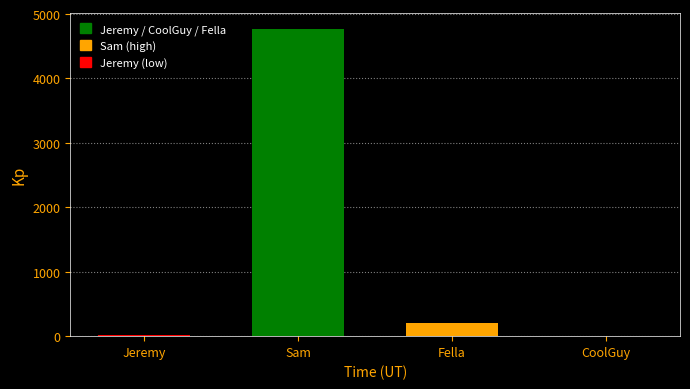

Is it true that the value at Sam is 4770?

True